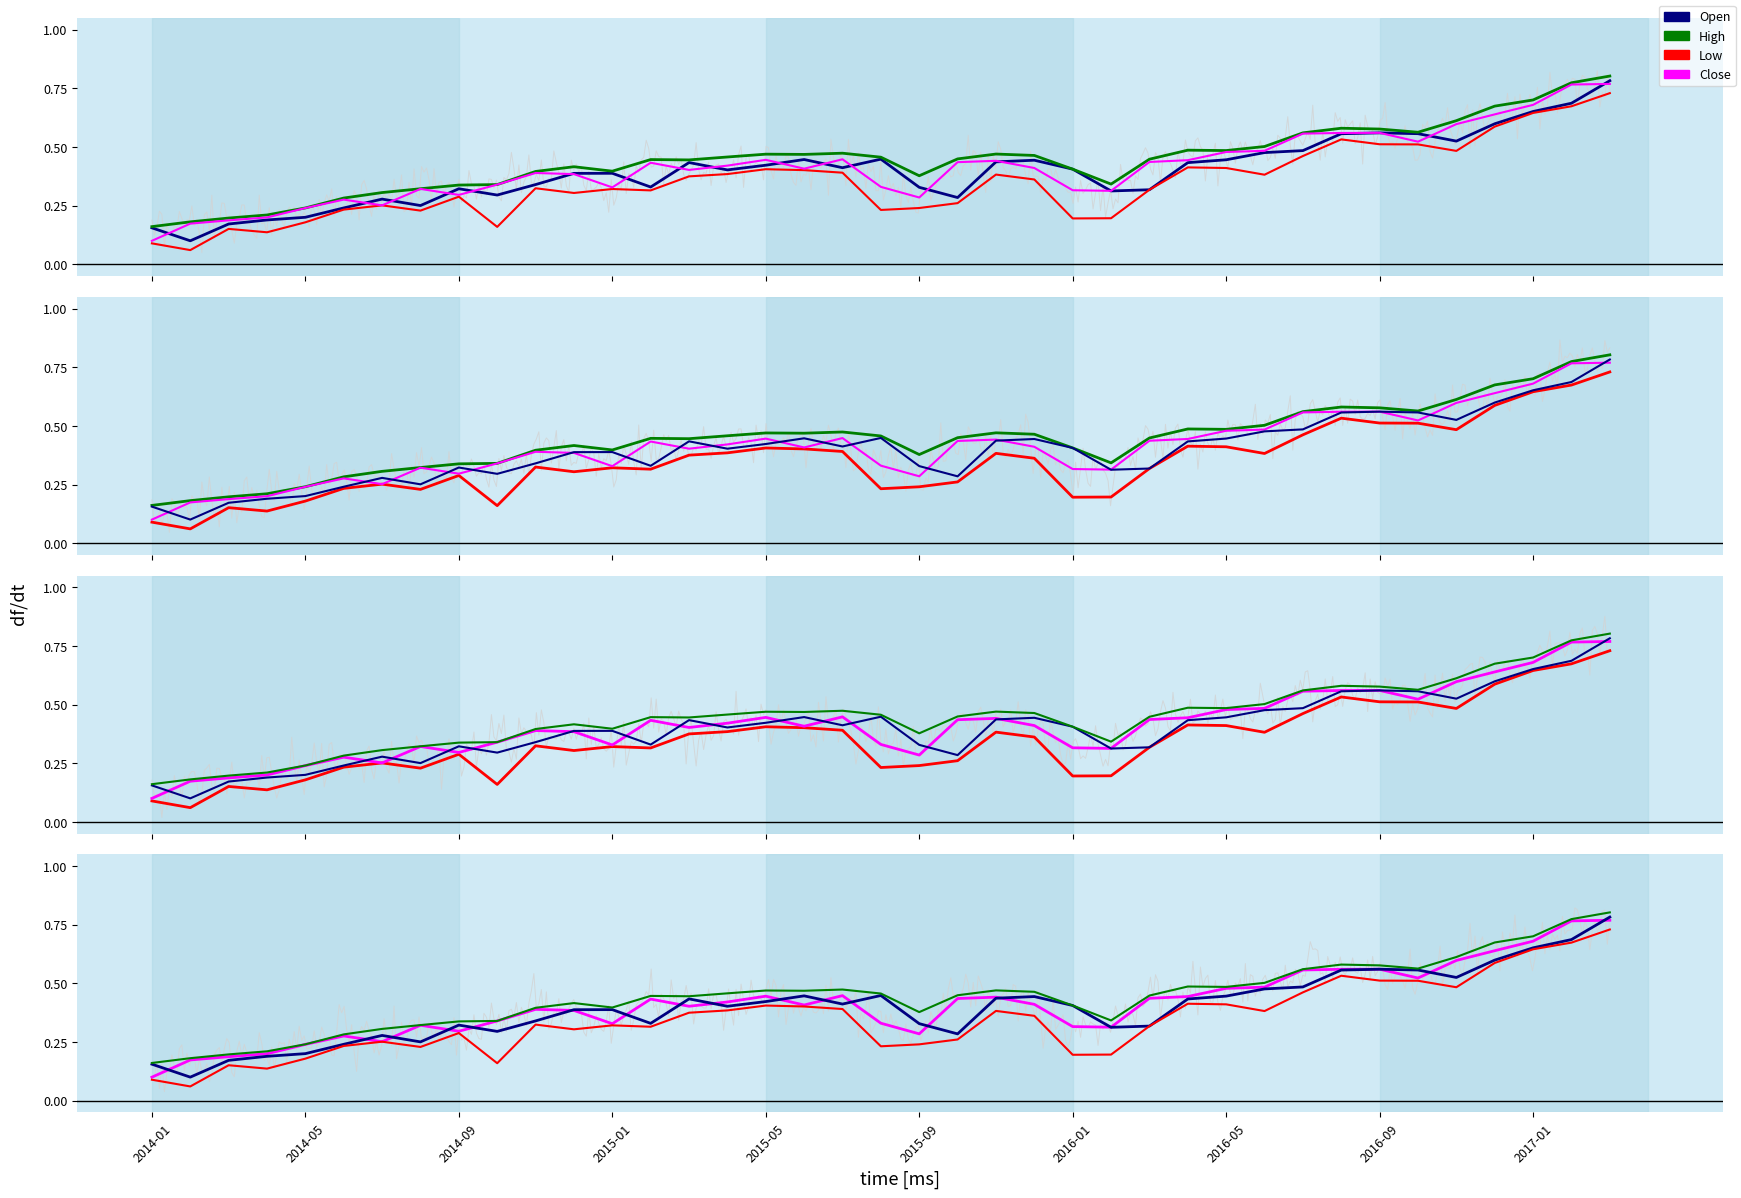

Reading left to right, extract all data points from this chart.

Open: 0.2	0.1	0.2	0.2	0.2	0.2	0.3	0.3	0.3	0.3	0.3	0.4	0.4	0.3	0.4	0.4	0.4	0.4	0.4	0.4	0.3	0.3	0.4	0.4	0.4	0.3	0.3	0.4	0.4	0.5	0.5	0.6	0.6	0.6	0.5	0.6	0.7	0.7	0.8
High: 0.2	0.2	0.2	0.2	0.2	0.3	0.3	0.3	0.3	0.3	0.4	0.4	0.4	0.4	0.4	0.5	0.5	0.5	0.5	0.5	0.4	0.4	0.5	0.5	0.4	0.3	0.4	0.5	0.5	0.5	0.6	0.6	0.6	0.6	0.6	0.7	0.7	0.8	0.8
Low: 0.1	0.1	0.2	0.1	0.2	0.2	0.3	0.2	0.3	0.2	0.3	0.3	0.3	0.3	0.4	0.4	0.4	0.4	0.4	0.2	0.2	0.3	0.4	0.4	0.2	0.2	0.3	0.4	0.4	0.4	0.5	0.5	0.5	0.5	0.5	0.6	0.6	0.7	0.7
Close: 0.1	0.2	0.2	0.2	0.2	0.3	0.3	0.3	0.3	0.3	0.4	0.4	0.3	0.4	0.4	0.4	0.4	0.4	0.4	0.3	0.3	0.4	0.4	0.4	0.3	0.3	0.4	0.4	0.5	0.5	0.6	0.6	0.6	0.5	0.6	0.6	0.7	0.8	0.8